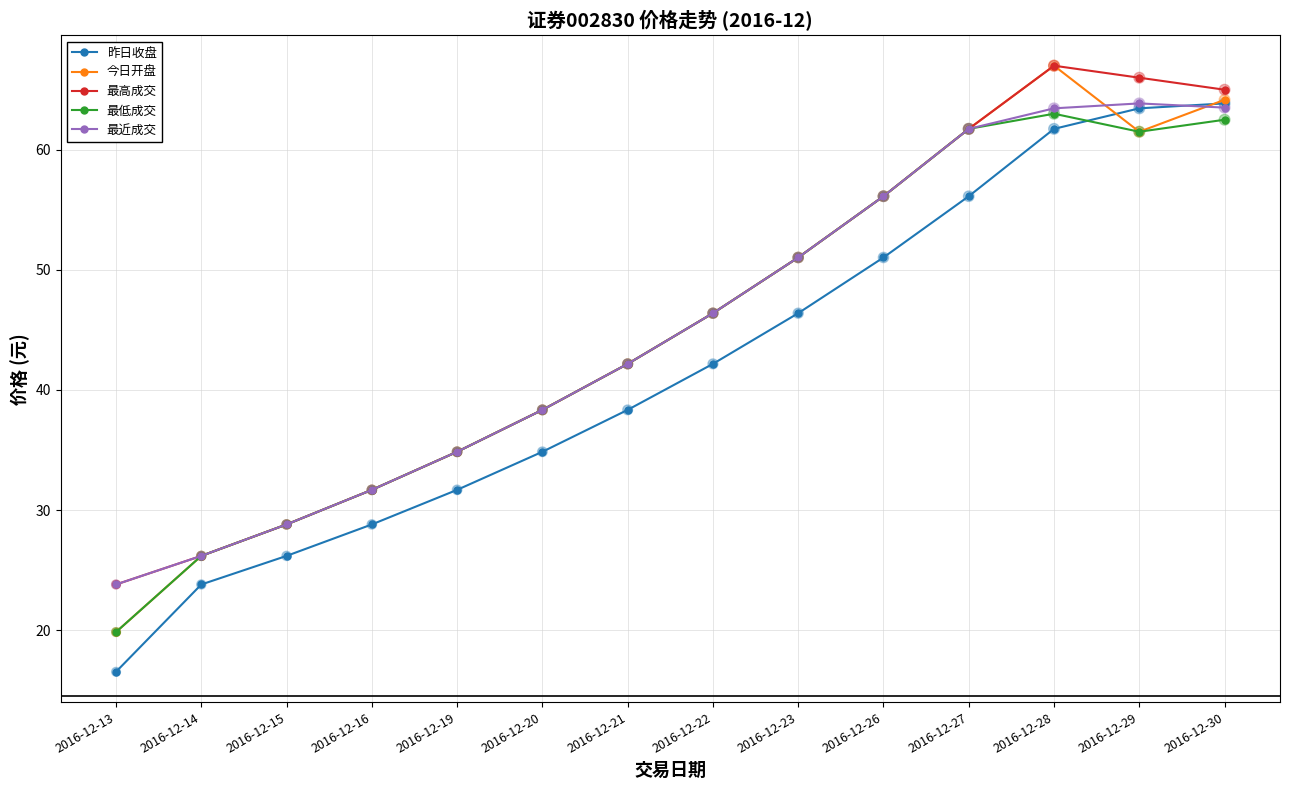

Which series has the largest total across all categories?

最高成交